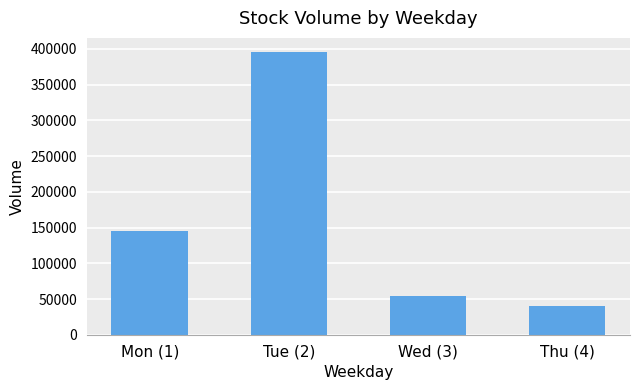

Is it true that the value at Tue (2) is 519908?

False